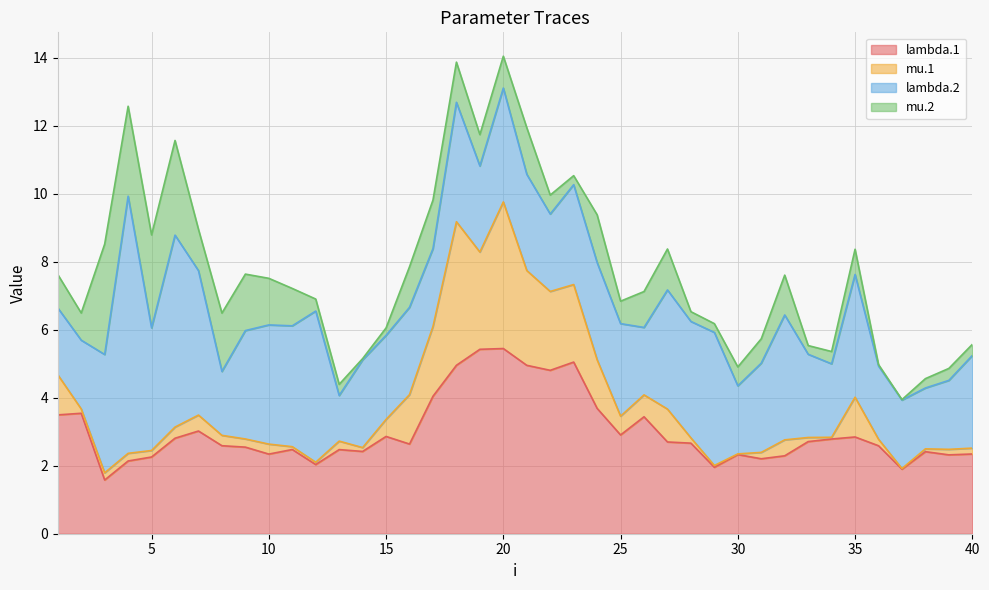

True or false: lambda.2 and mu.1 intersect in this chart.

True